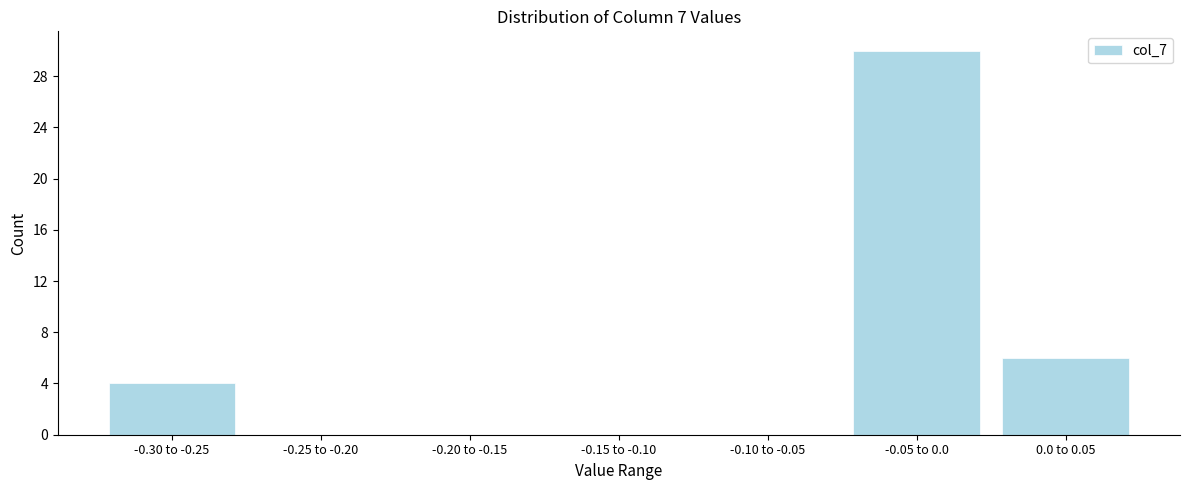

Reading left to right, list all the values displayed in this chart.

-0.30 to -0.25=4	-0.25 to -0.20=0	-0.20 to -0.15=0	-0.15 to -0.10=0	-0.10 to -0.05=0	-0.05 to 0.0=30	0.0 to 0.05=6